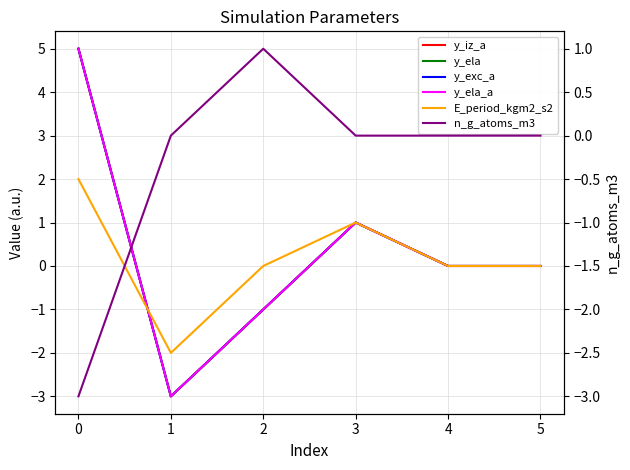

What is the lowest value of the n_g_atoms_m3 series?

-3